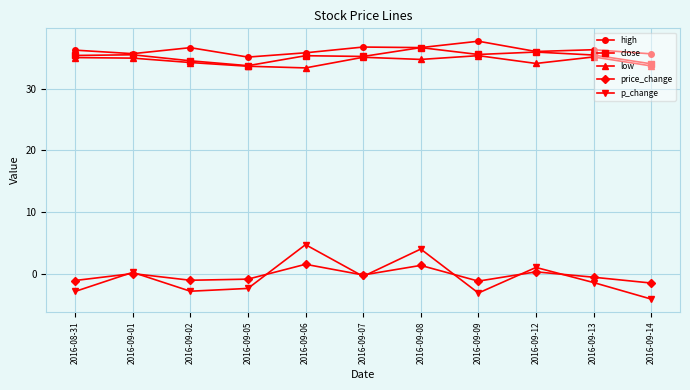

At which category does the chart reach its peak across all series?

2016-09-09